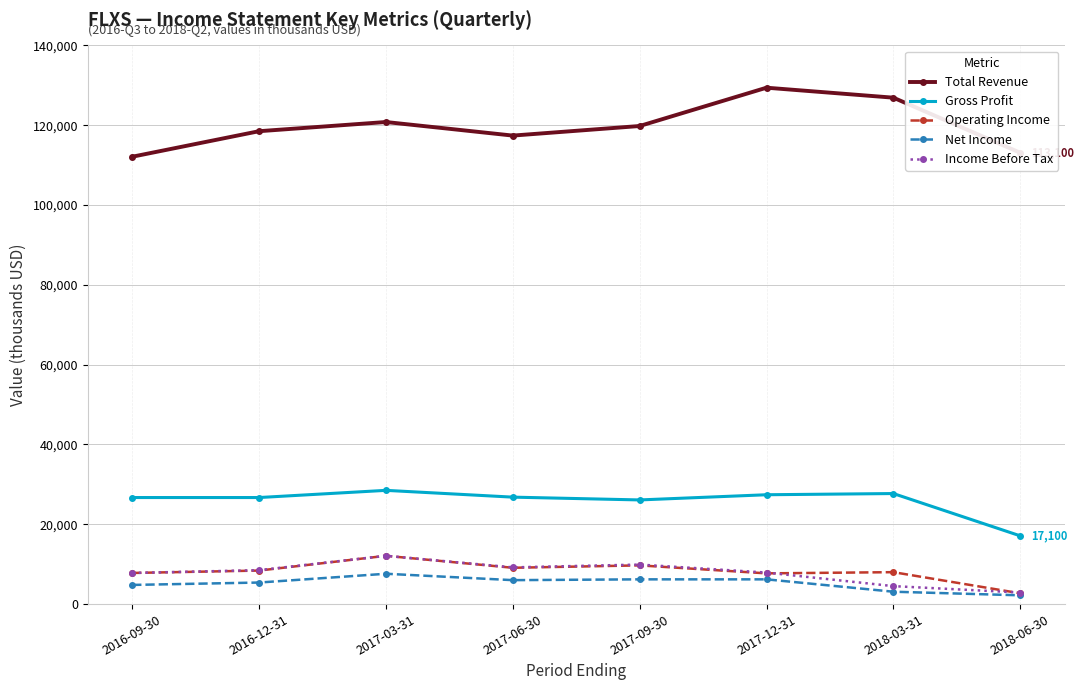

What is the maximum value shown in the chart?

129400